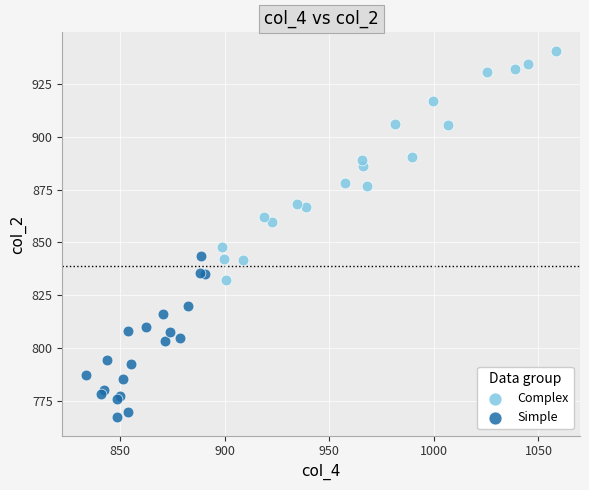

Which series contains the lowest Y value?

Simple